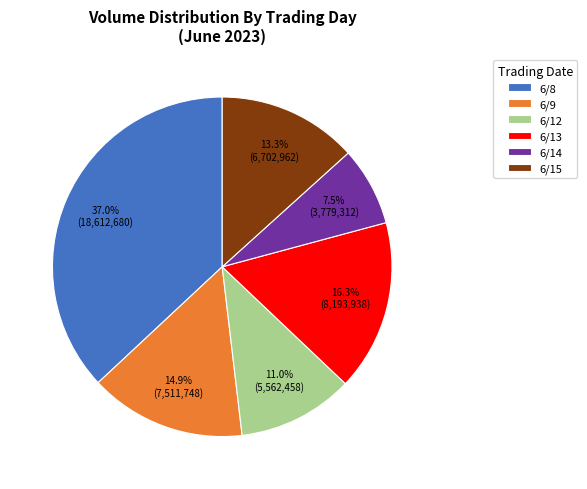

What is the ratio of the value at 6/9 to the value at 6/14?

2.0